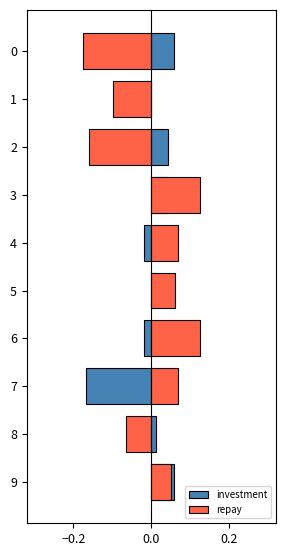

What is the highest value of the investment series?

0.1